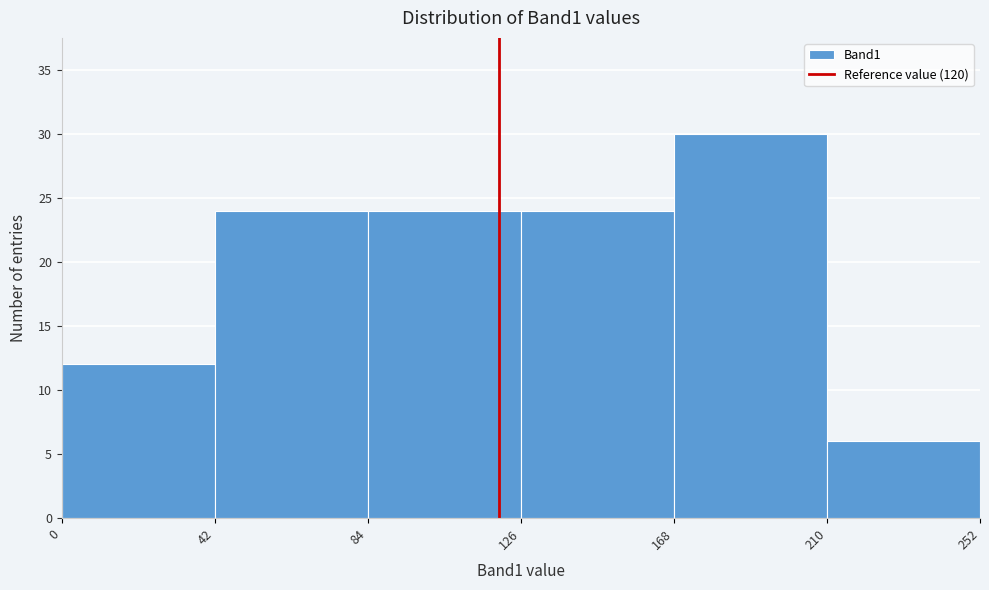

How tall is the bar that spans 42 to 84 on the x-axis? The values are not printed on the chart, so give them approximately, as read against the axis.

24